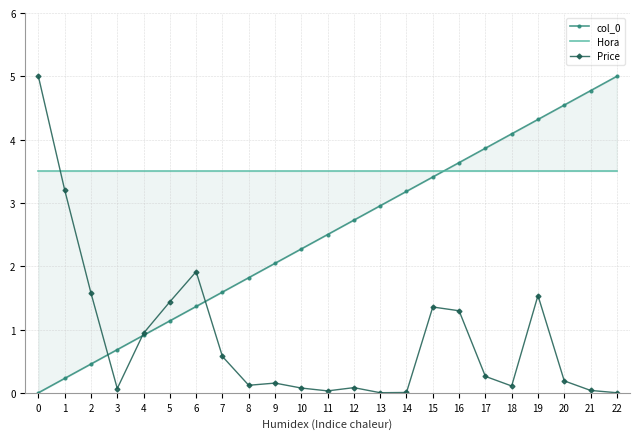

At which label does Price reach its minimum?

22